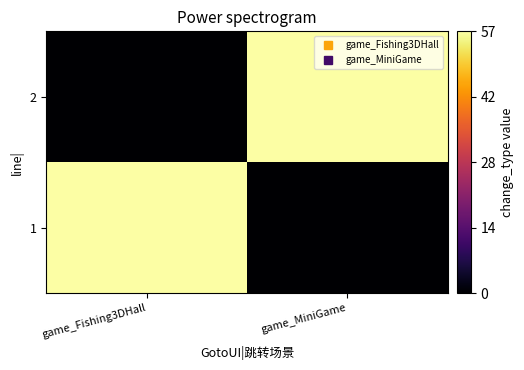

What is the total value across all series at game_Fishing3DHall?

57